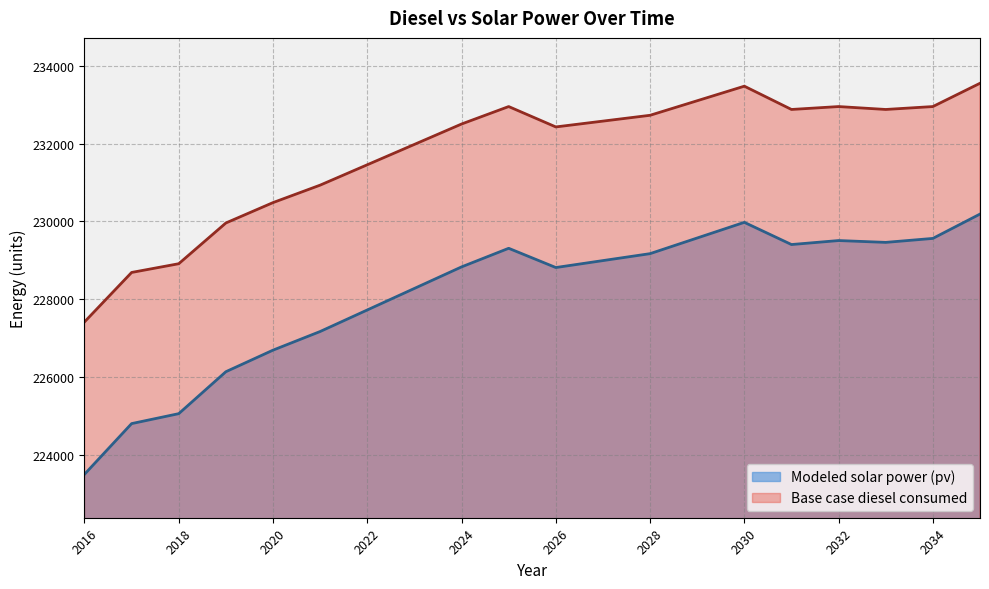

How many lines are shown in the chart?

2